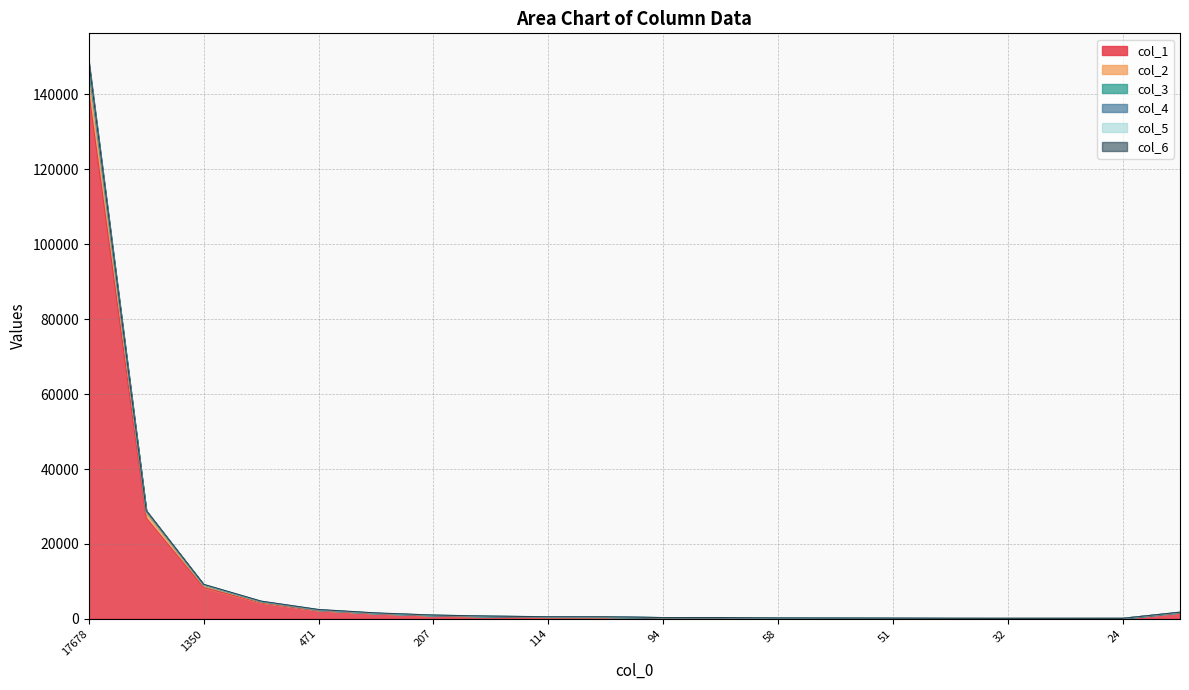

True or false: col_3 and col_1 cross at least once.

False